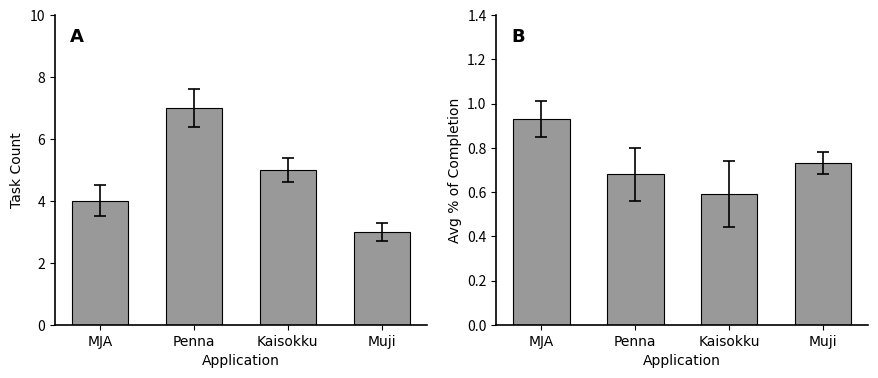

Rank the series by their average value, from lowest to highest.

Avg Completion, Task Count